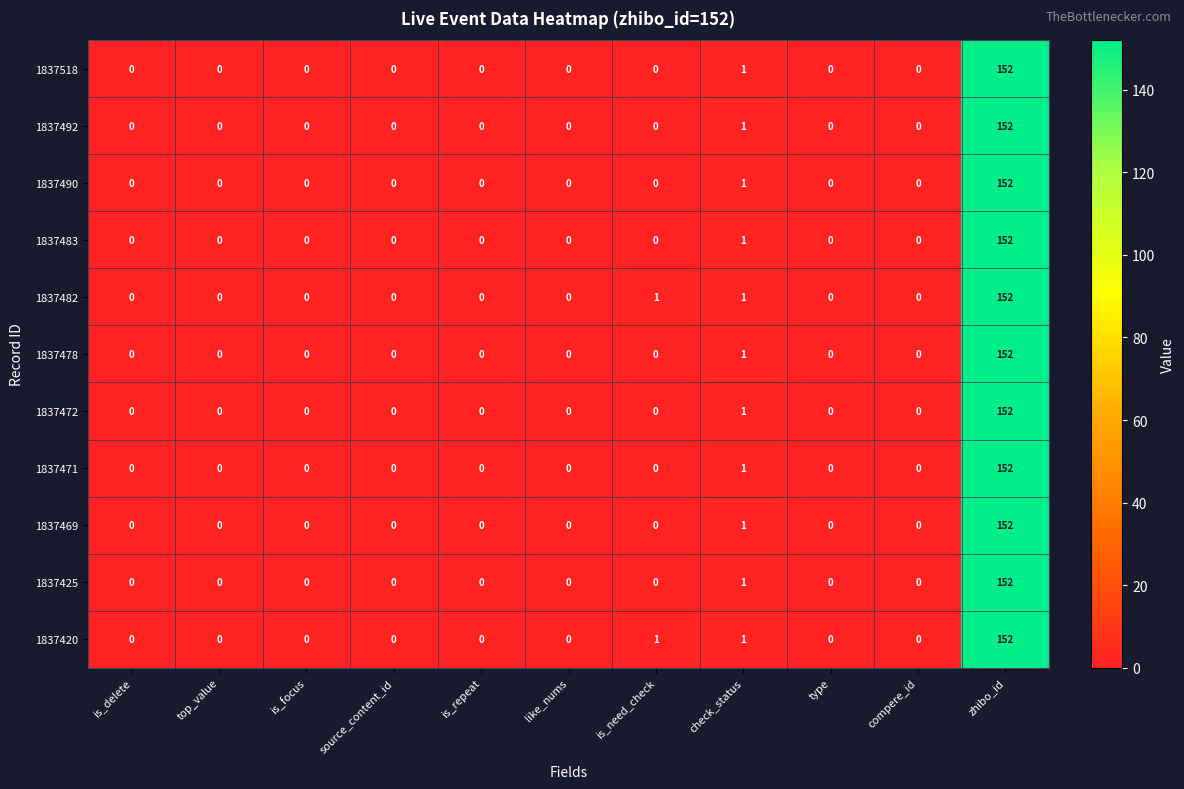

At which category is the sum across all series the highest?

zhibo_id